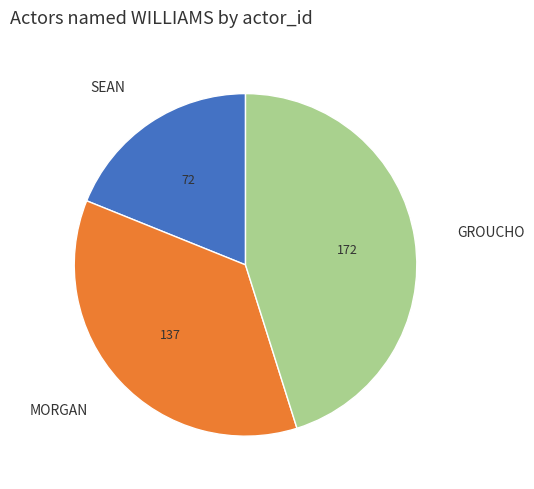

Does MORGAN represent more than half of the total?

No